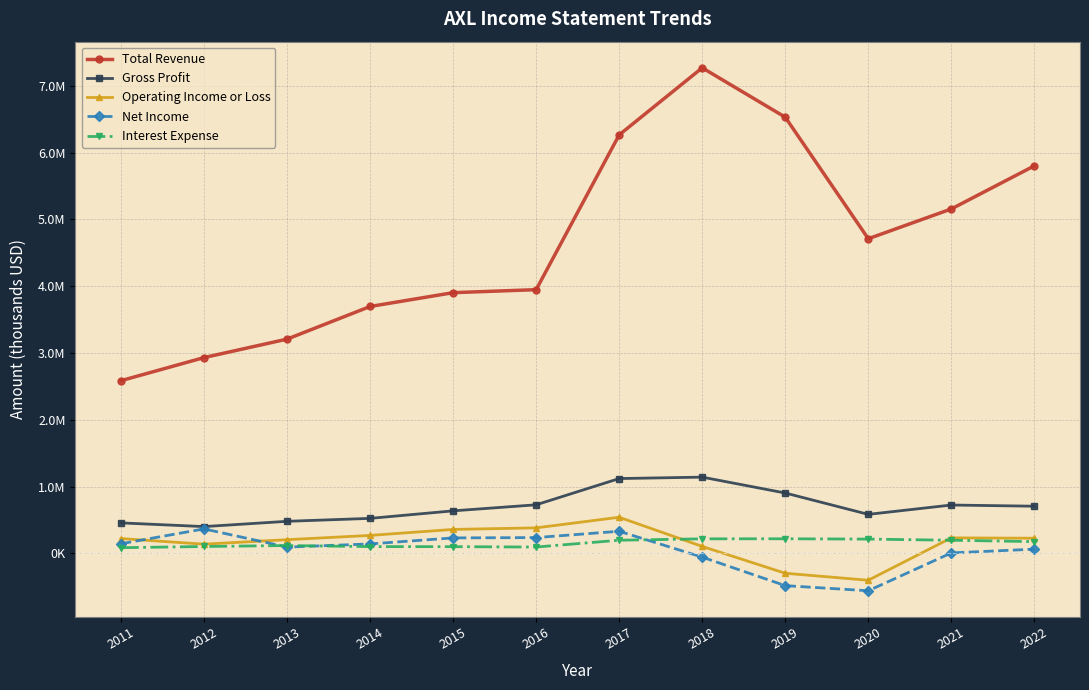

Reading left to right, extract all data points from this chart.

Total Revenue: 2011=2585000	2012=2930900	2013=3207300	2014=3696000	2015=3903100	2016=3948000	2017=6266000	2018=7270400	2019=6530900	2020=4710800	2021=5156600	2022=5802400
Gross Profit: 2011=455100	2012=399700	2013=478700	2014=522800	2015=635400	2016=726100	2017=1119100	2018=1140400	2019=902600	2020=582700	2021=722700	2022=704900
Operating Income or Loss: 2011=220300	2012=136600	2013=203500	2014=267600	2015=357300	2016=380700	2017=539500	2018=102600	2019=-299200	2020=-403900	2021=231000	2022=225600
Net Income: 2011=142800	2012=365100	2013=92600	2014=140100	2015=230300	2016=235200	2017=329600	2018=-57500	2019=-484500	2020=-561300	2021=5700	2022=61600
Interest Expense: 2011=83900	2012=101600	2013=115900	2014=99900	2015=99200	2016=93400	2017=195600	2018=216300	2019=217300	2020=212300	2021=195200	2022=174500